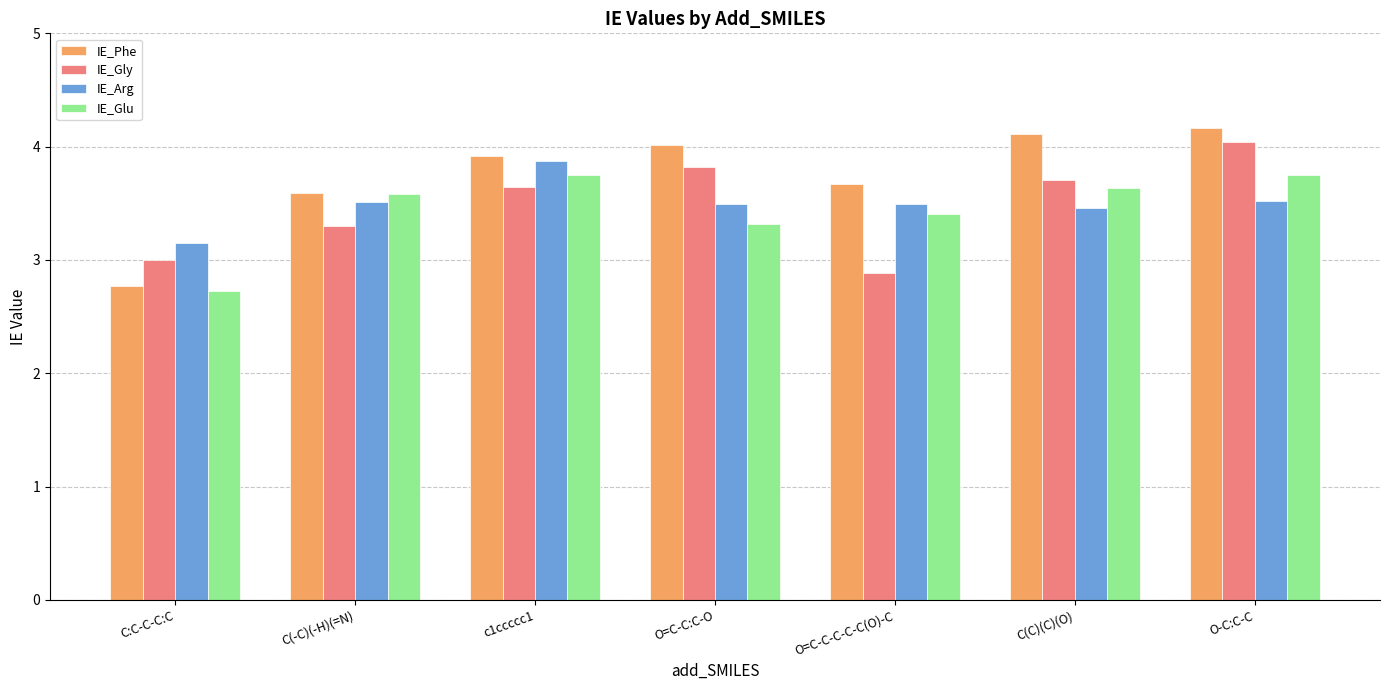

What position from the left is C(C)(C)(O)?

6